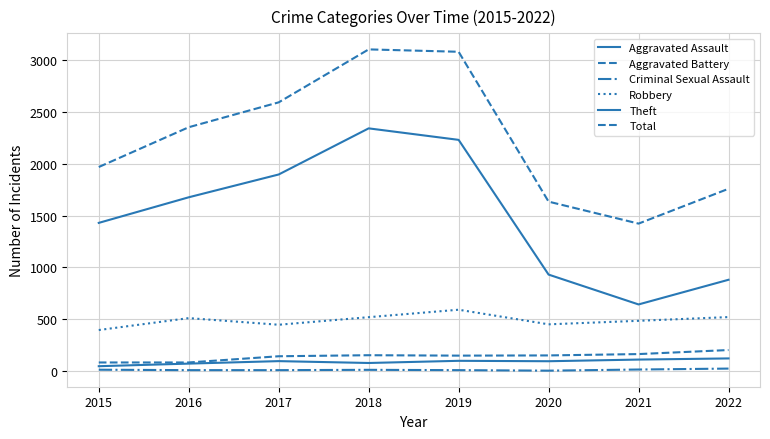

How many interior local valleys does the Aggravated Assault series have?

2